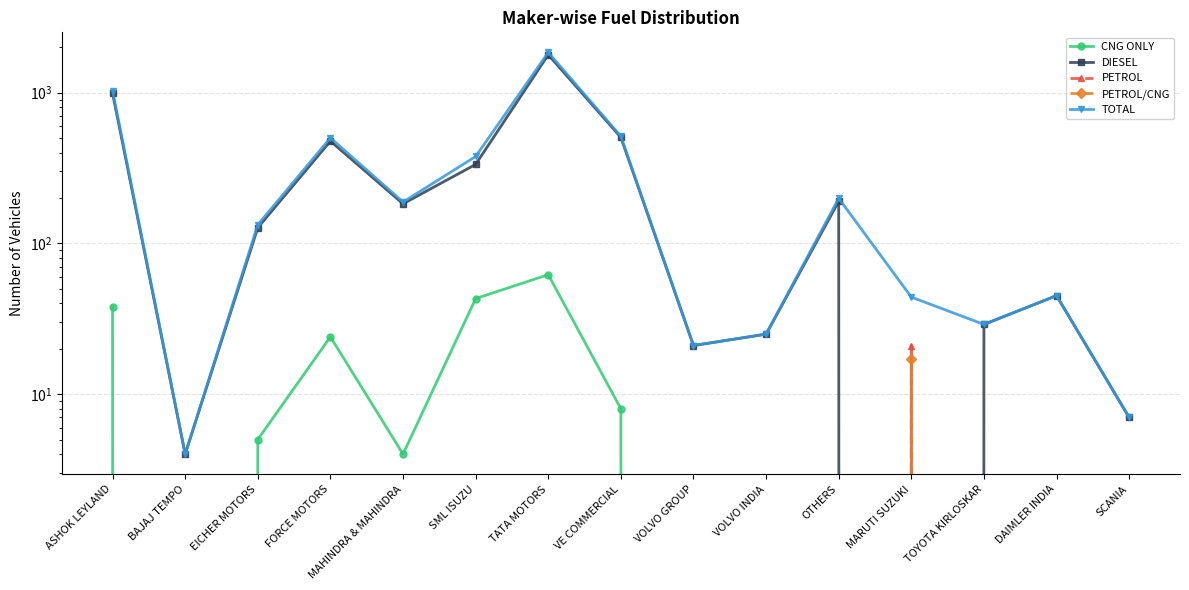

Reading left to right, what are all the values shown in this chart?

CNG ONLY: 38	0	5	24	4	43	62	8	0	0	0	0	0	0	0
DIESEL: 989	4	127	477	183	334	1783	505	21	25	190	0	29	45	7
PETROL: 0	0	0	0	0	0	0	0	0	0	0	21	0	0	0
PETROL/CNG: 0	0	0	0	0	0	0	0	0	0	0	17	0	0	0
TOTAL: 1027	4	133	501	188	377	1848	513	21	25	199	44	29	45	7